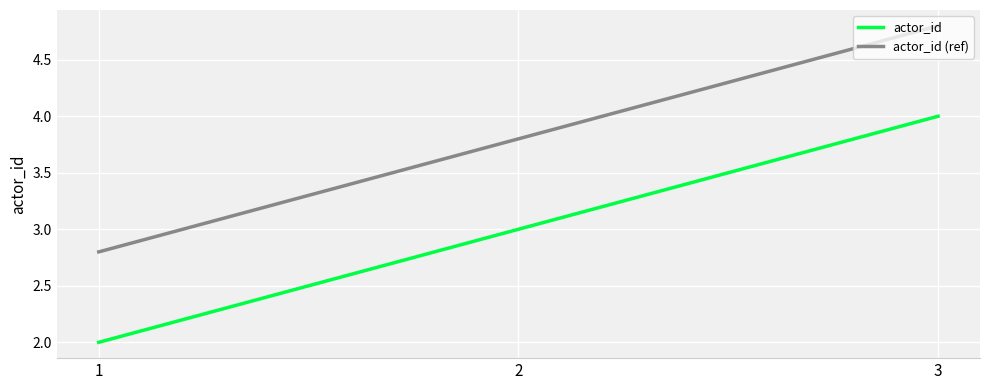

How many series are shown in this chart?

2